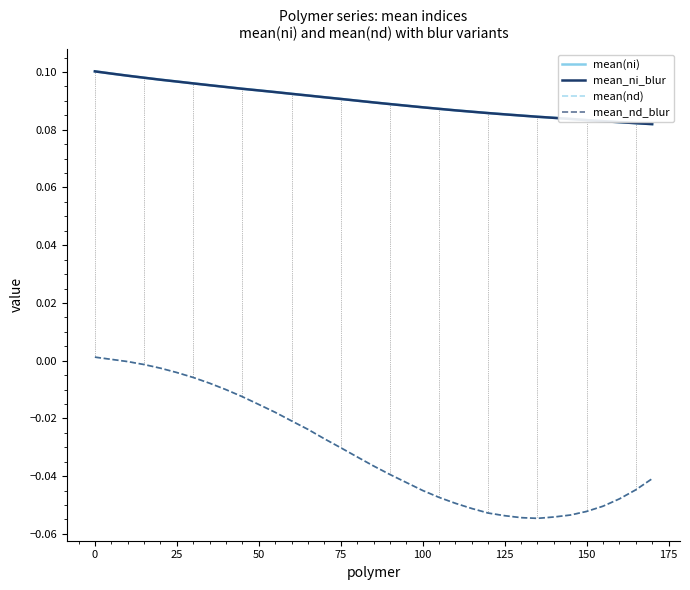

True or false: mean(ni) and mean(nd) intersect in this chart.

False